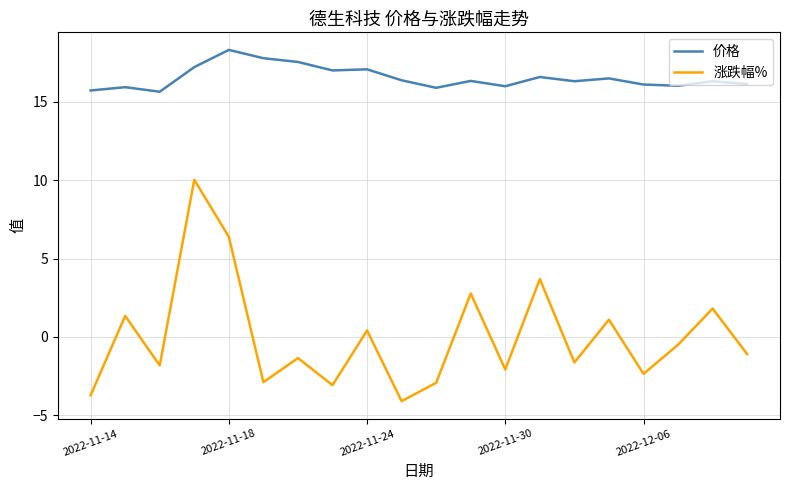

Is this an area chart (filled region under the line)?

No